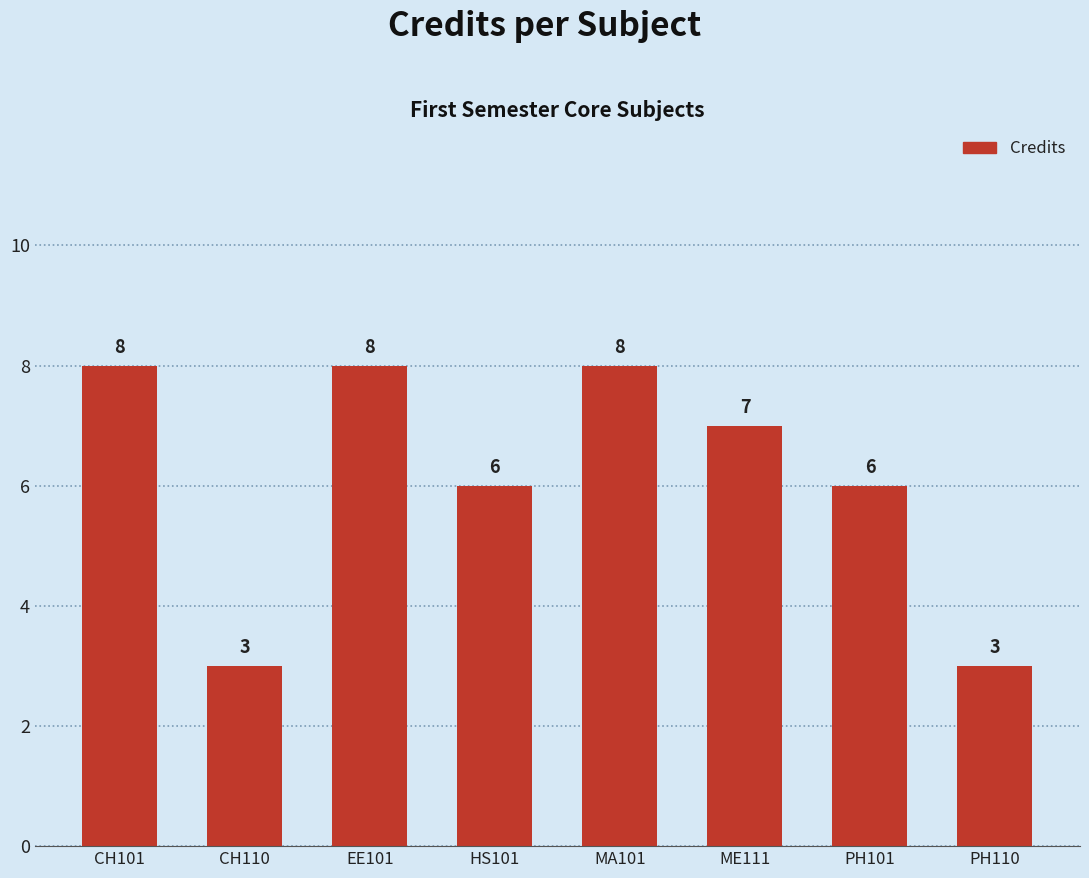

What is the sum of the values at CH101 and EE101?

16